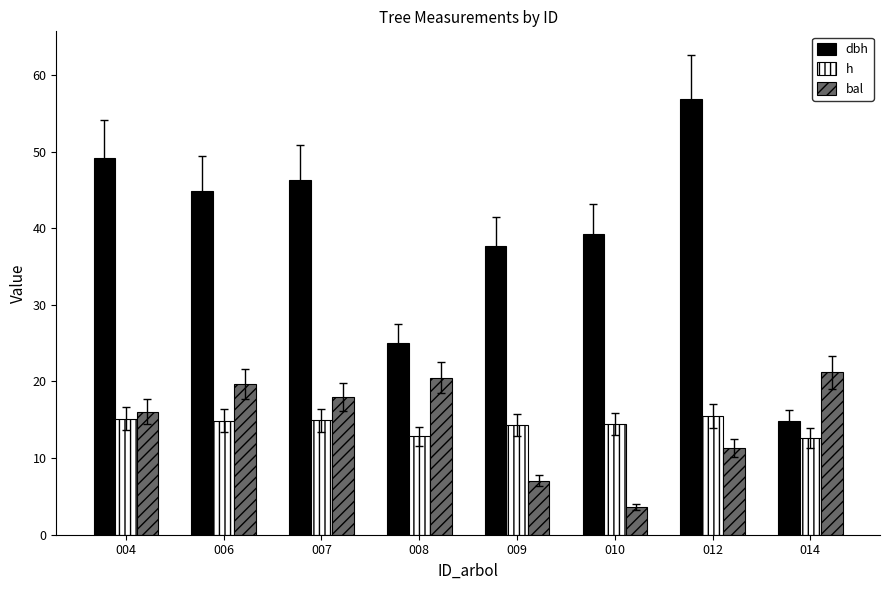

The value of dbh at 007 is 46.2. True or false?

True